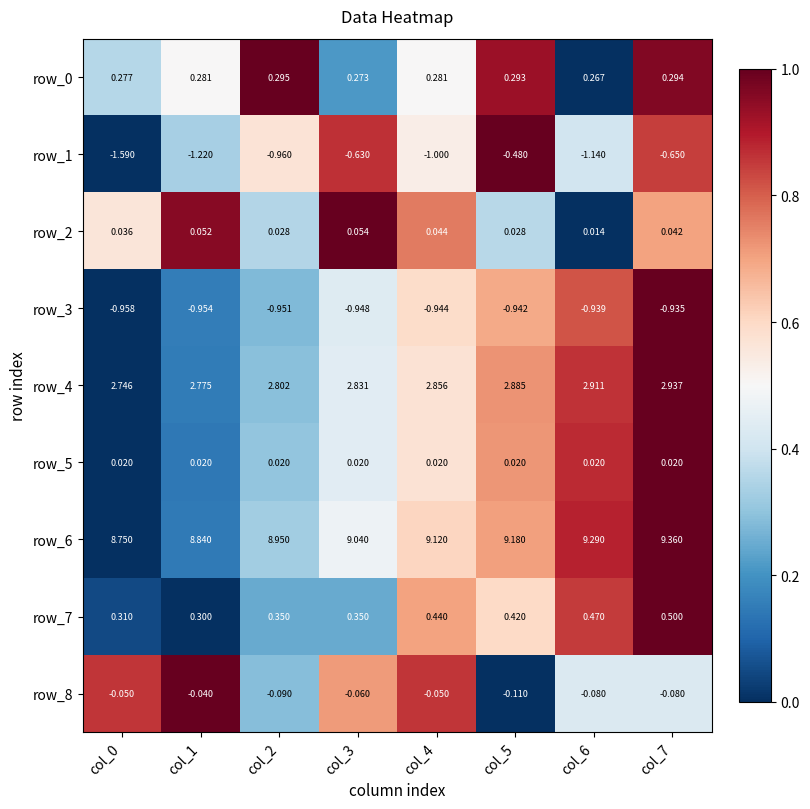

List the labels in order of row_4 value, largest first.

col_7, col_6, col_5, col_4, col_3, col_2, col_1, col_0